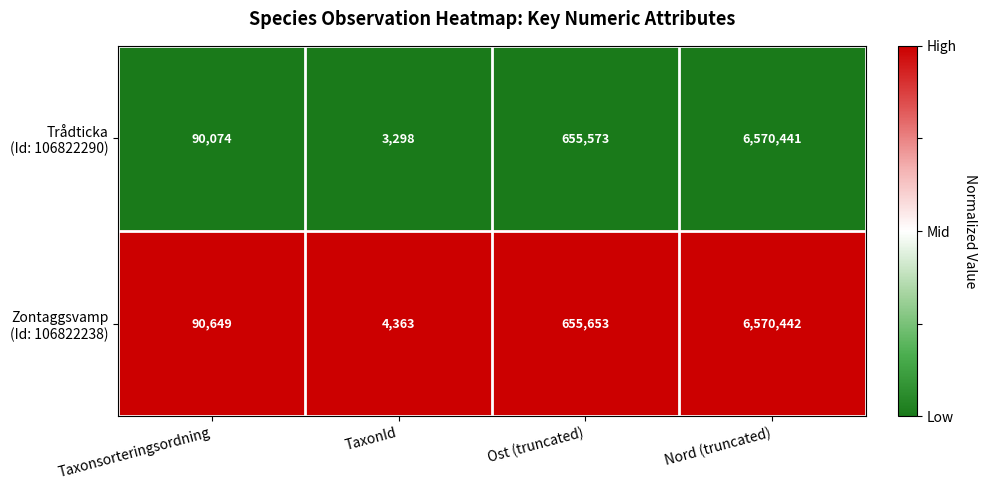

What is the total value across all series at Ost (truncated)?

1311226